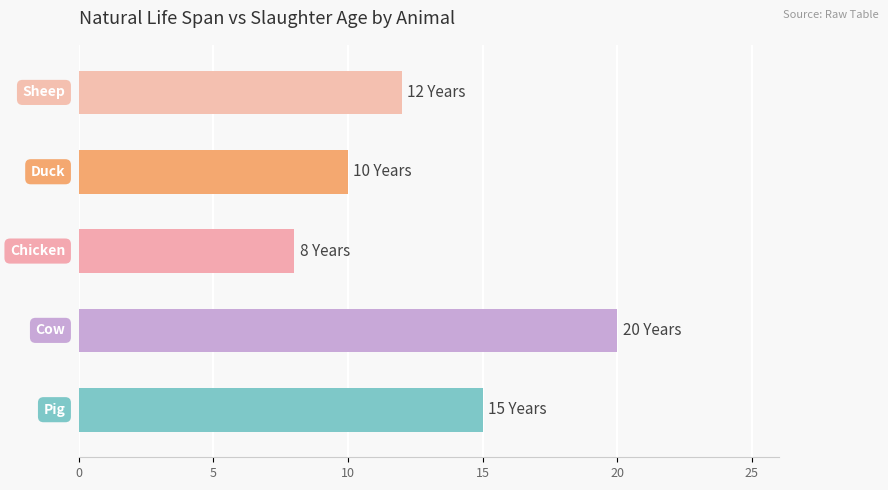

What is the smallest value displayed?

8